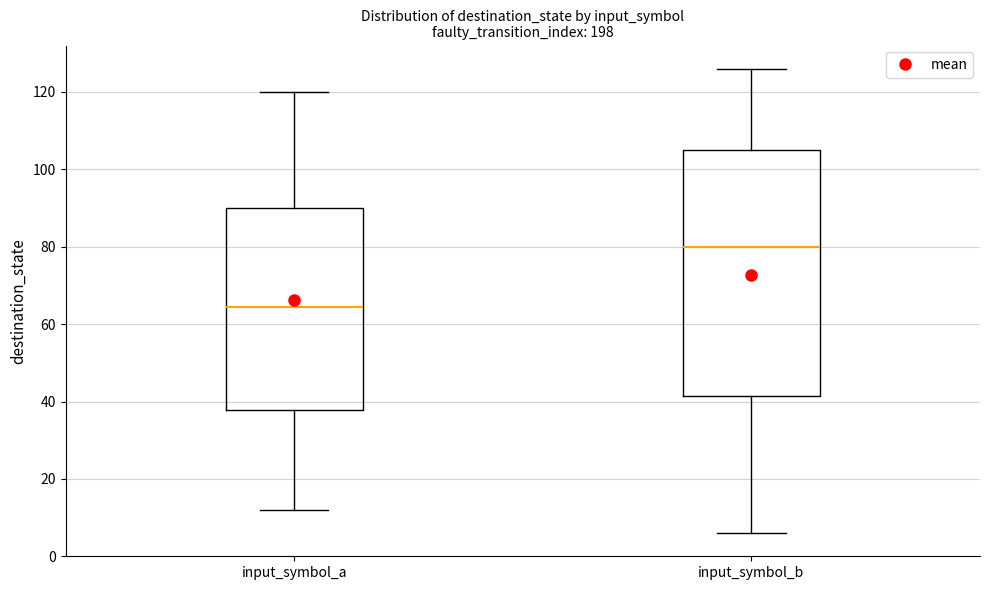

Where does the median line of the box for input_symbol_a sit on the y-axis? The values are not printed on the chart, so give them approximately, as read against the axis.

64